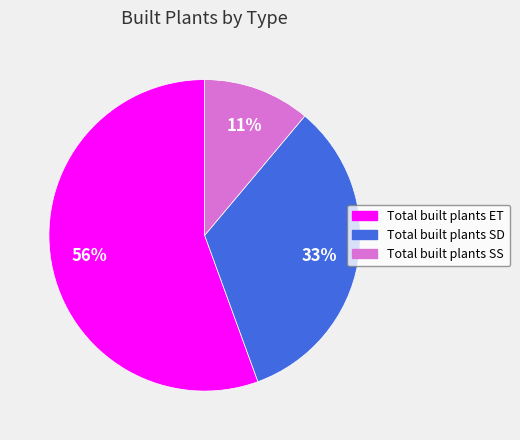

Which slice is the largest?

Total built plants ET